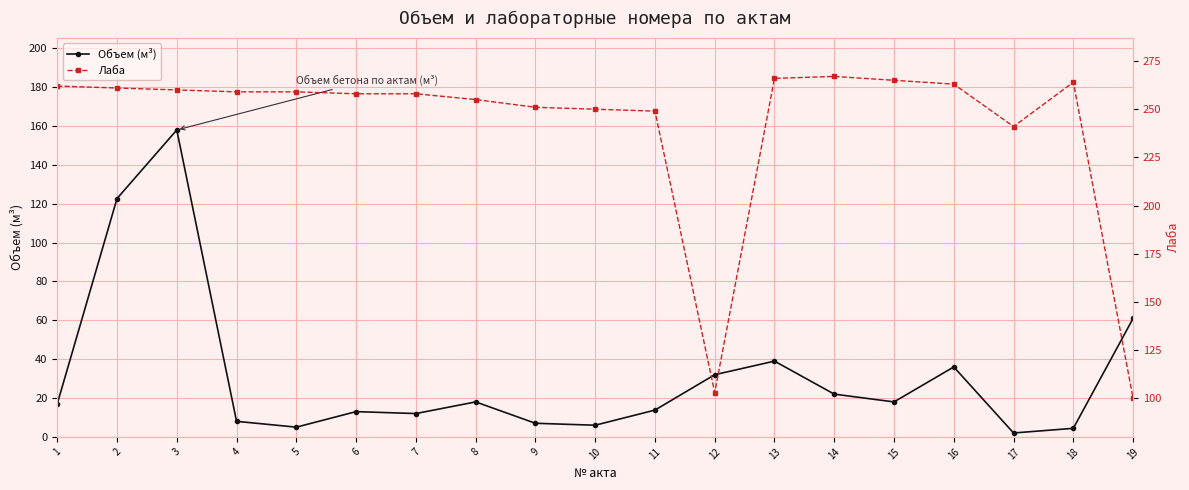

Where is Лаба nearest to the value 183?

17